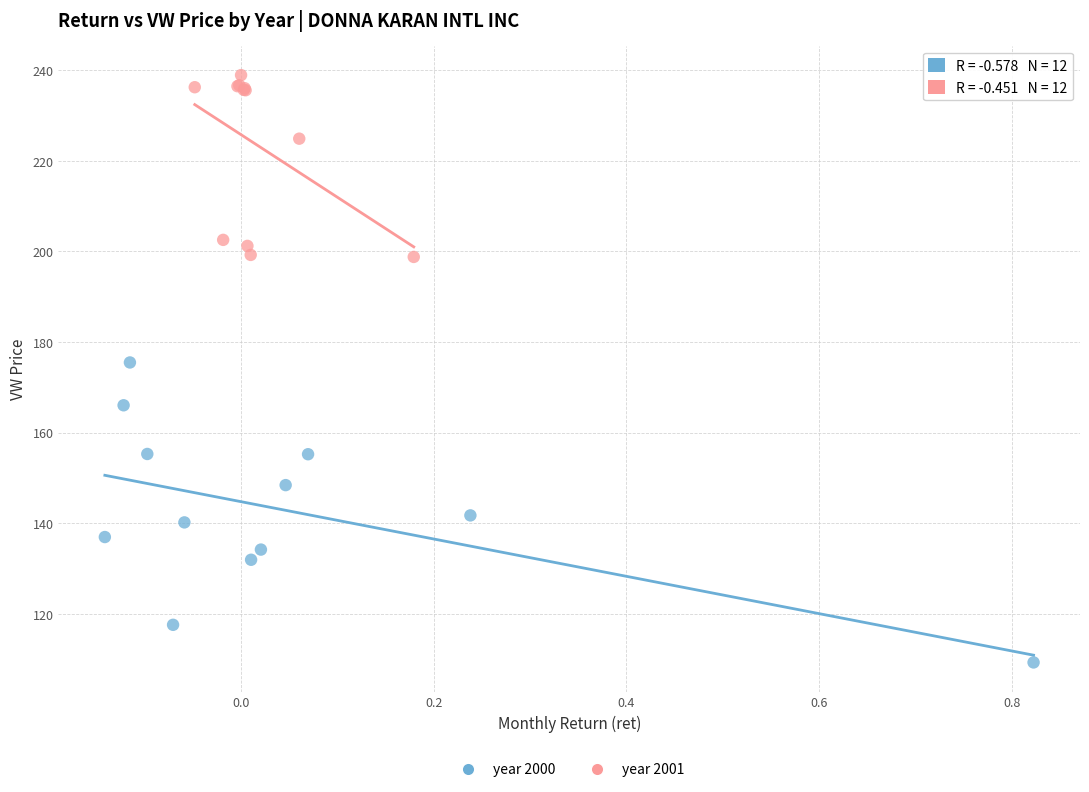

What are all the series names shown in the legend?

year 2000, year 2001